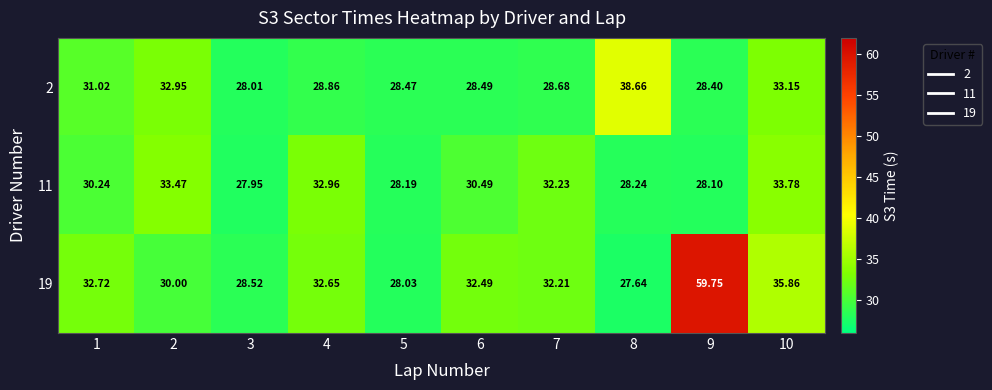

Is the value of 2 at 10 greater than the value of 19 at 1?

Yes